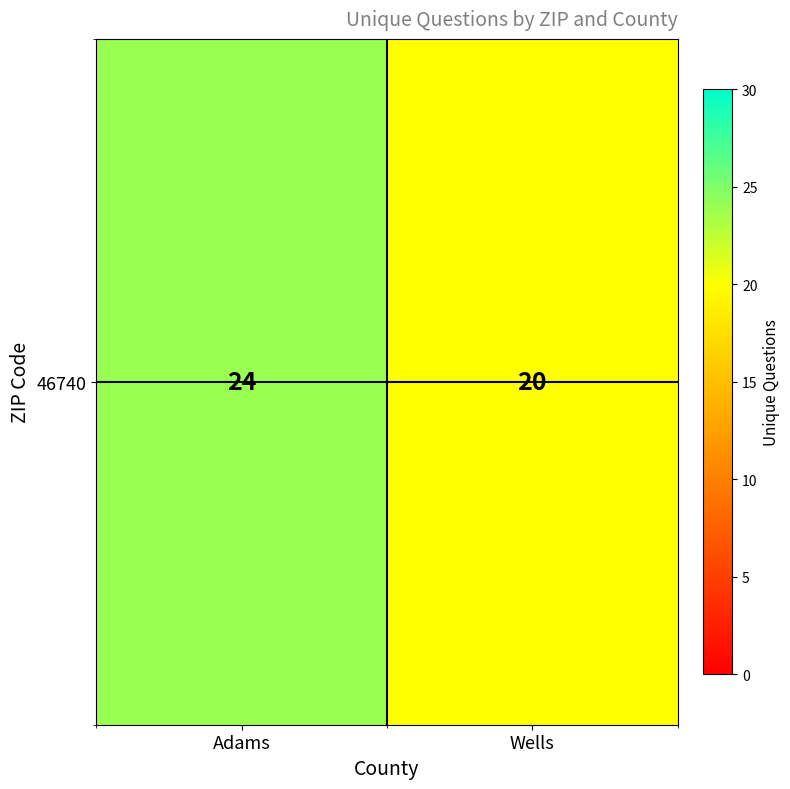

Is it true that the value at Wells is 20?

True